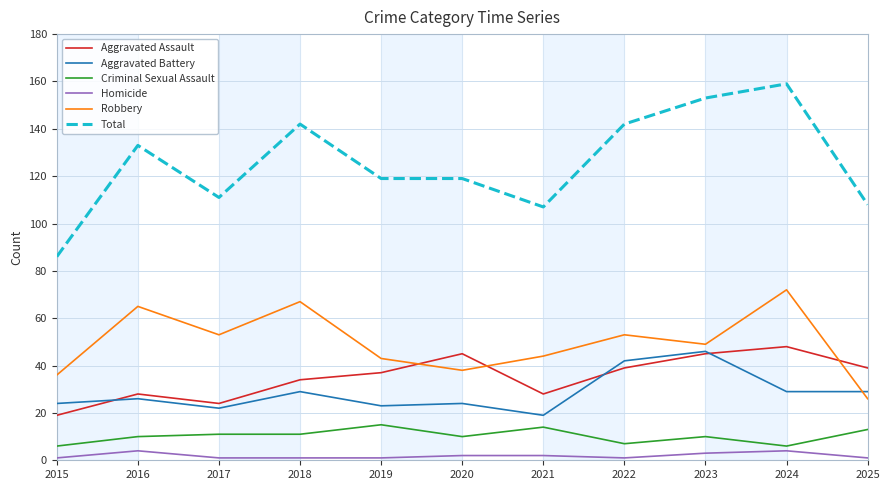

How many categories are shown in the chart?

11